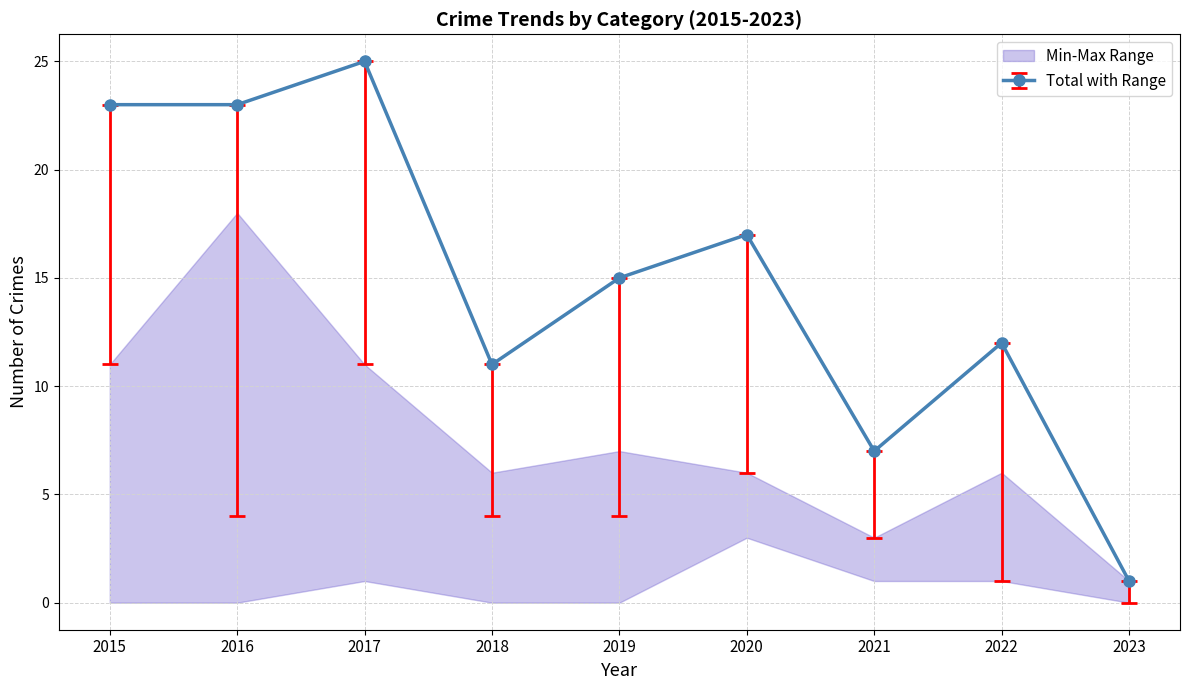

Rank the categories by Total value from lowest to highest.

2023, 2021, 2018, 2022, 2019, 2020, 2015, 2016, 2017